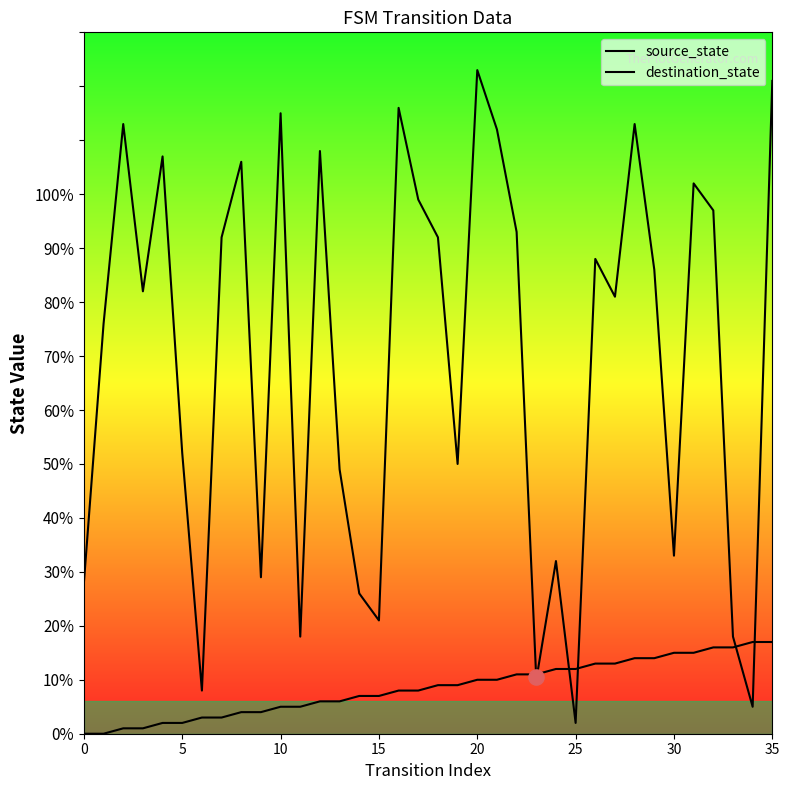

Which series has the widest spread of Y values?

destination_state